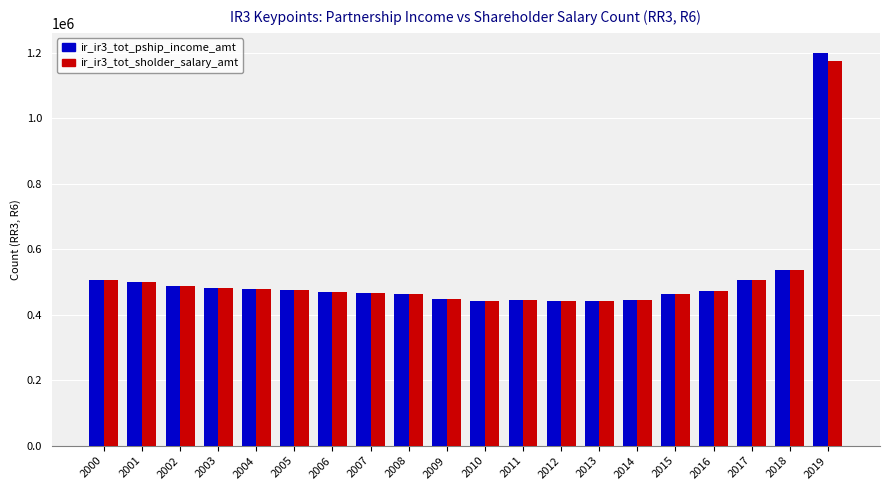

What is the smallest value displayed?

440481